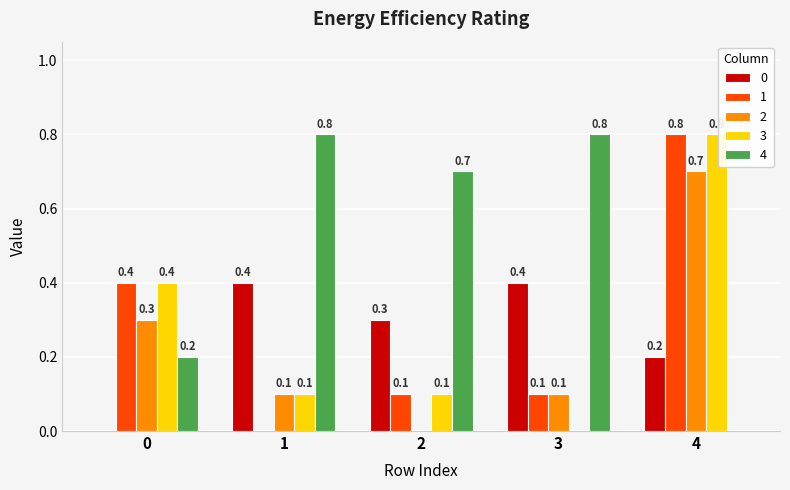

What is the sum of all 2 values?

1.2